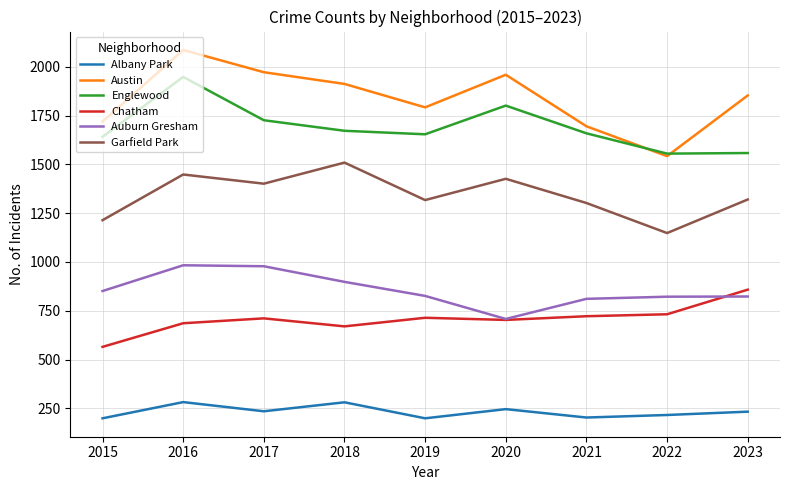

True or false: Englewood has more than 1 points higher than both neighbors.

True